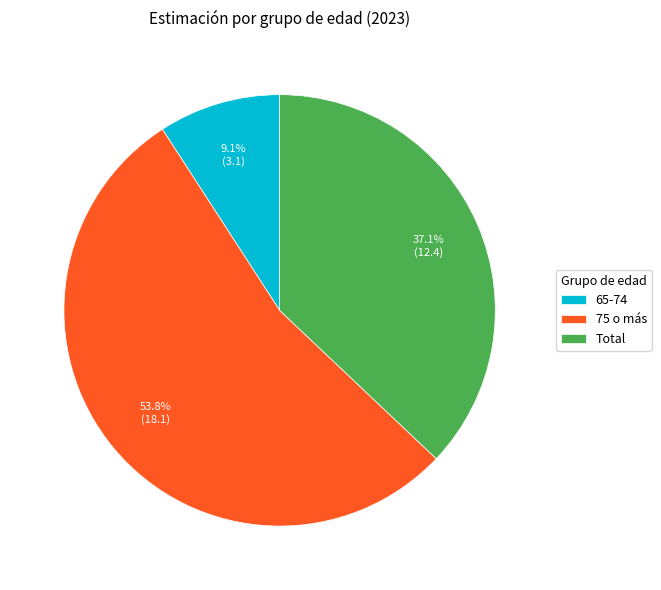

The Total slice represents 37% of the pie. True or false?

True